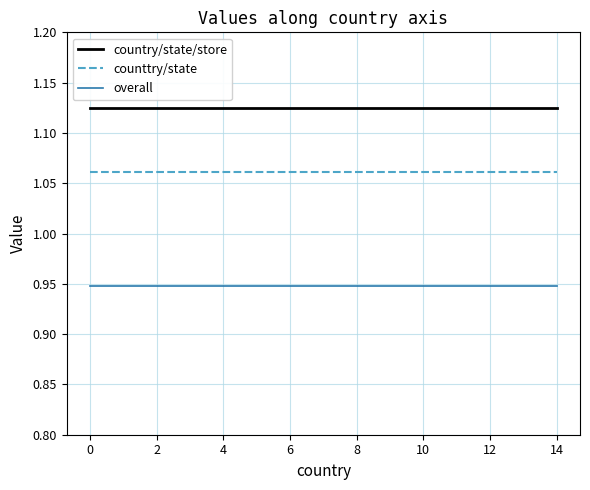

Rank the series by their maximum value, from lowest to highest.

overall, counttry/state, country/state/store